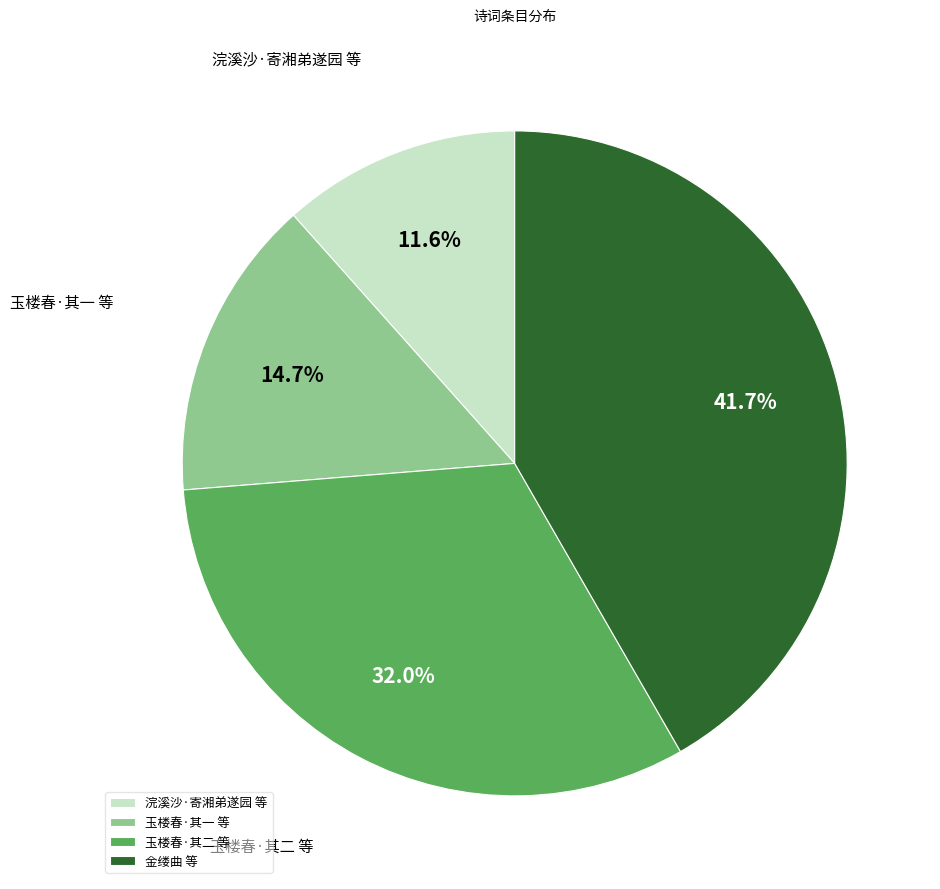

How many segments does this pie chart have?

4